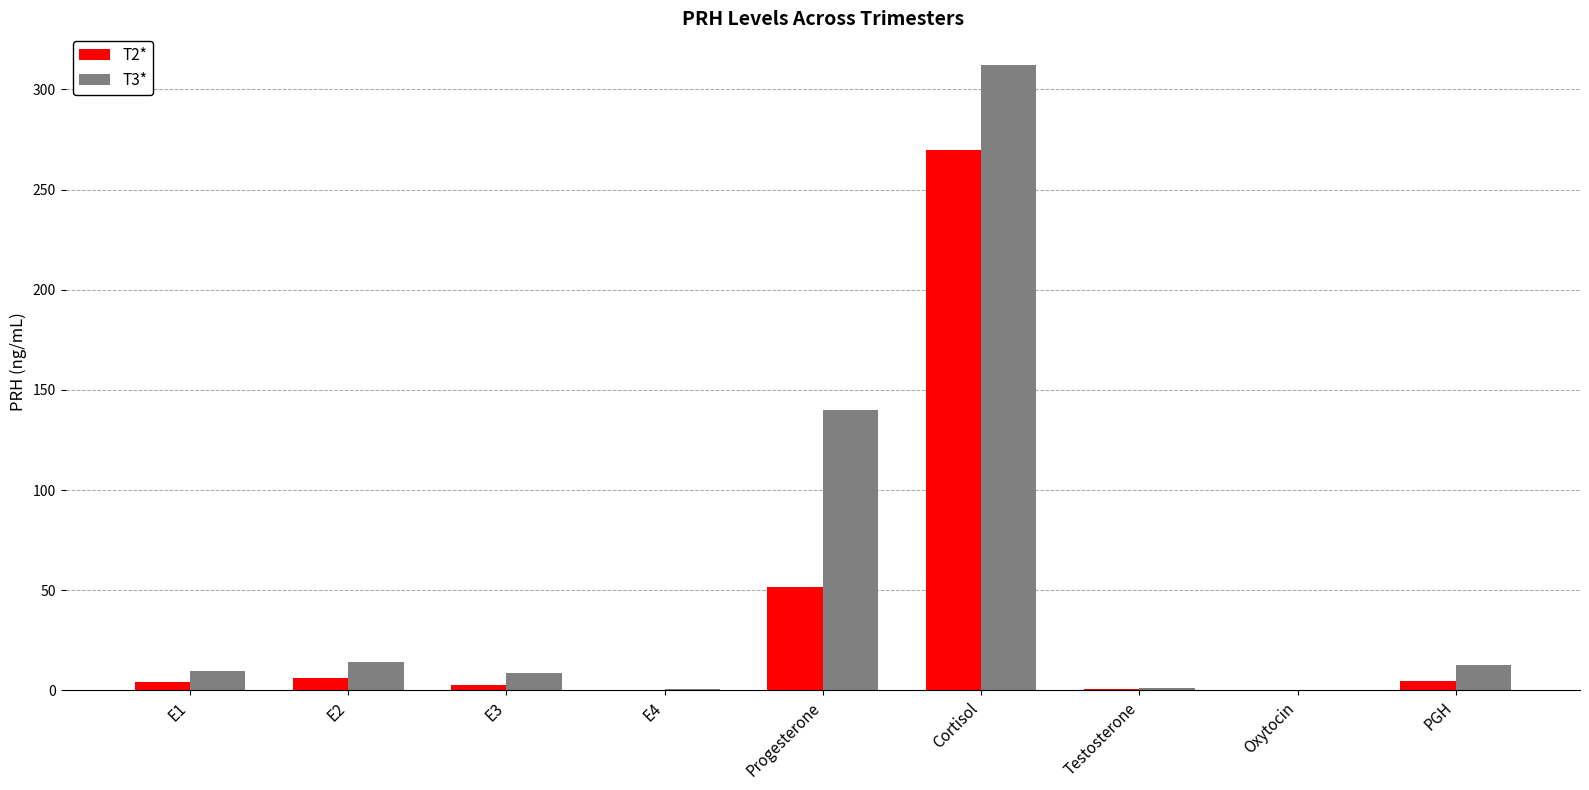

Which series has the widest spread of values?

T3*